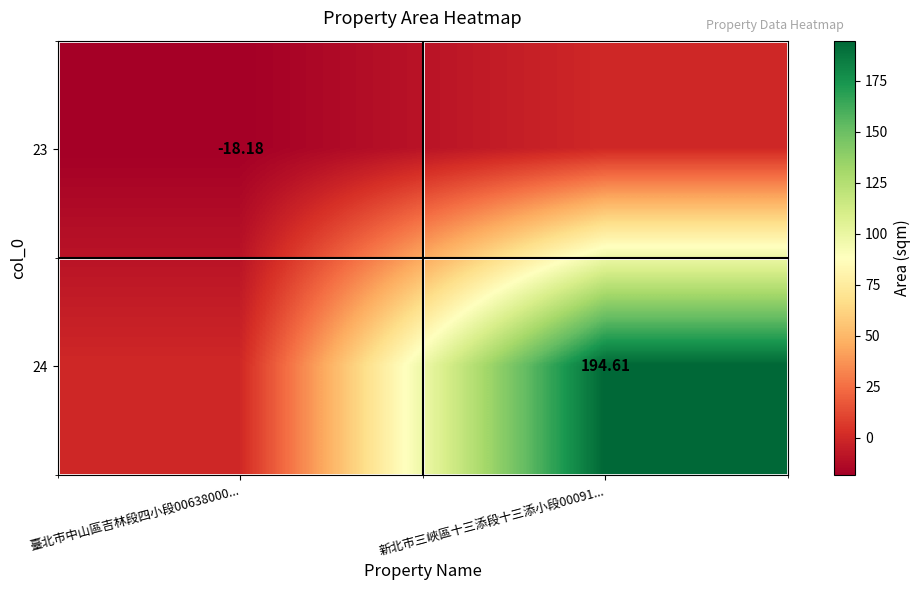

Where is 24 nearest to the value 97?

臺北市中山區吉林段四小段00638000...